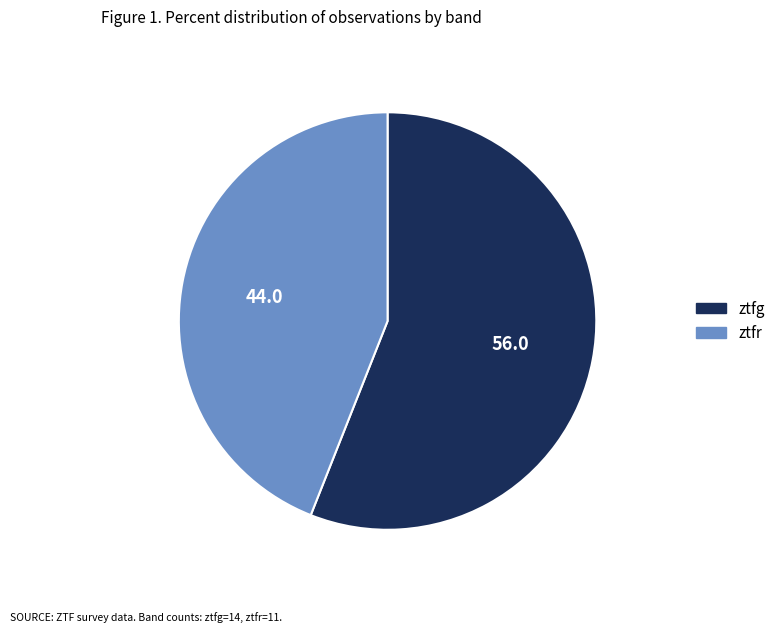

Rank the categories by value from highest to lowest.

ztfg, ztfr